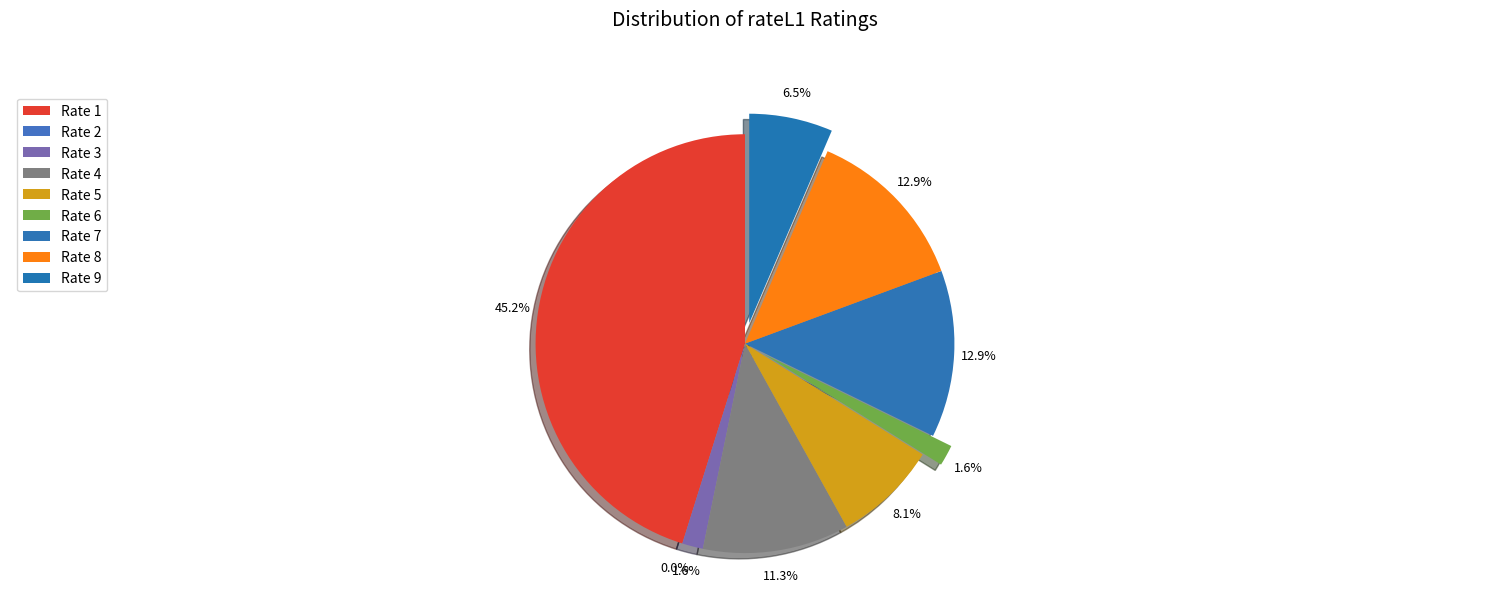

What percentage is the 7 slice, to the nearest percent?

13%